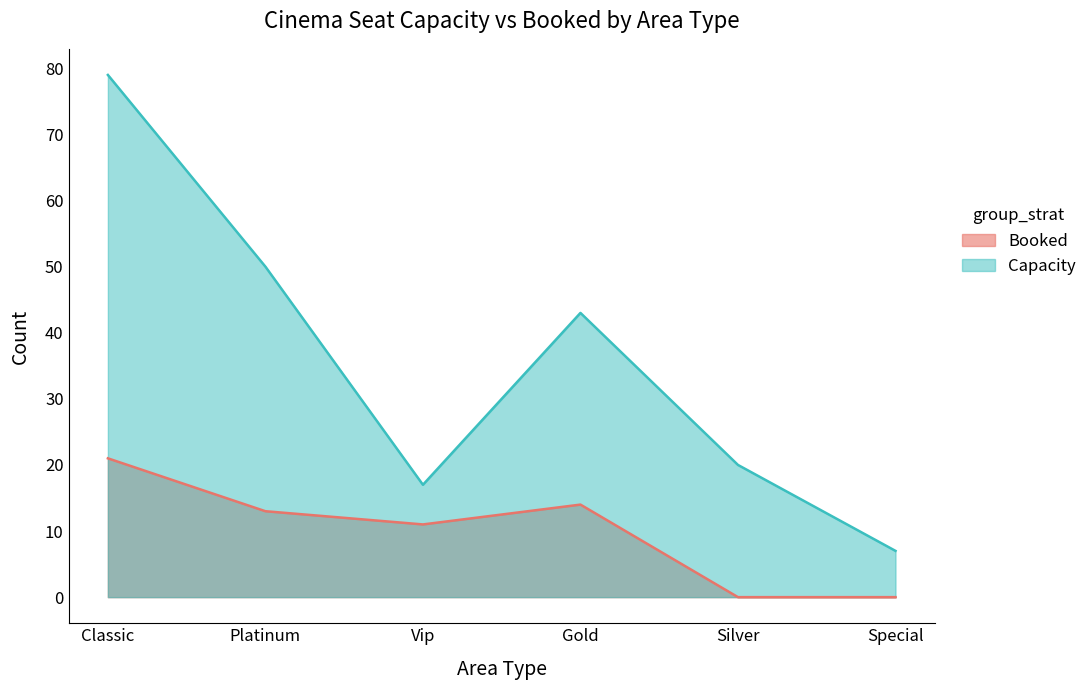

What are all the series names shown in the legend?

Booked, Capacity